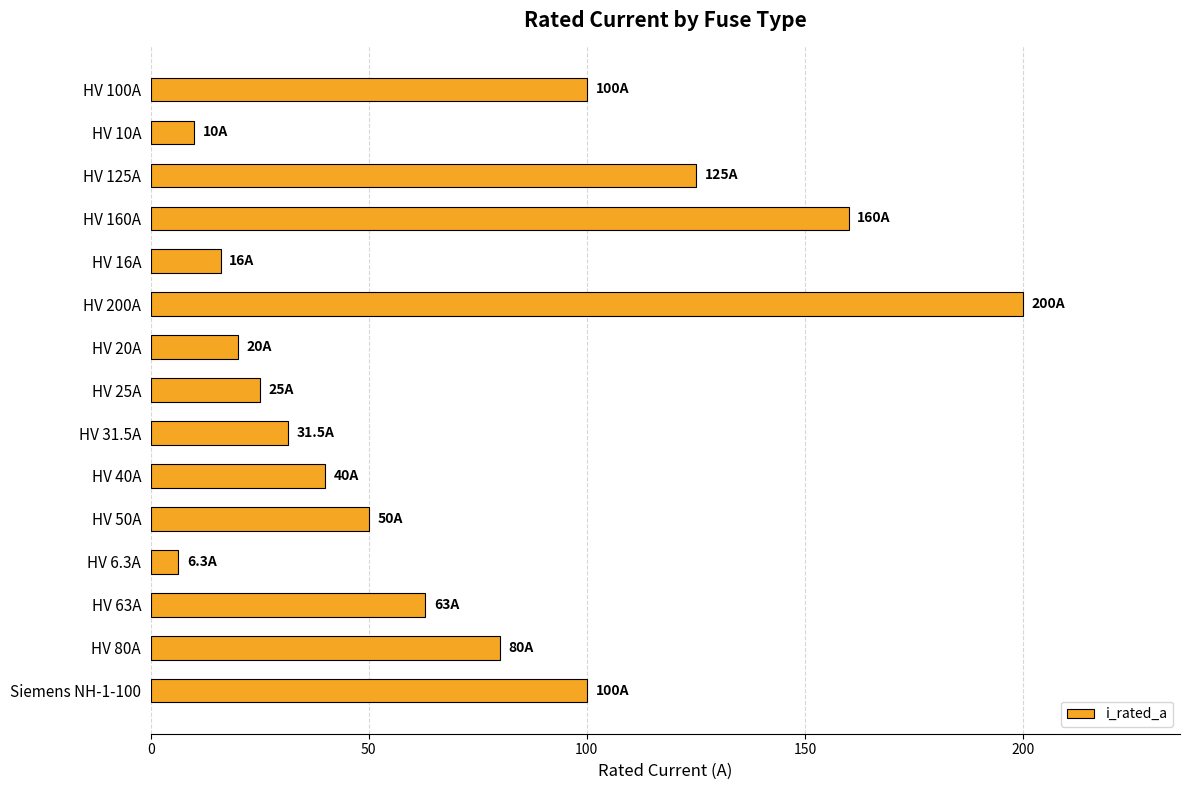

Between HV 50A and HV 80A, which is larger?

HV 80A